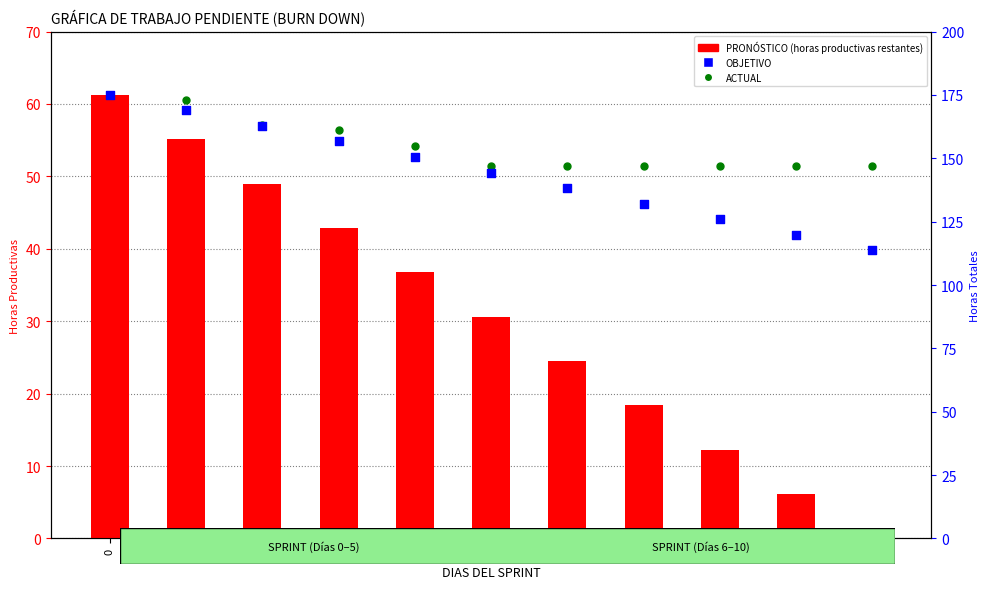

At how many categories does at least one series exceed 112?

11